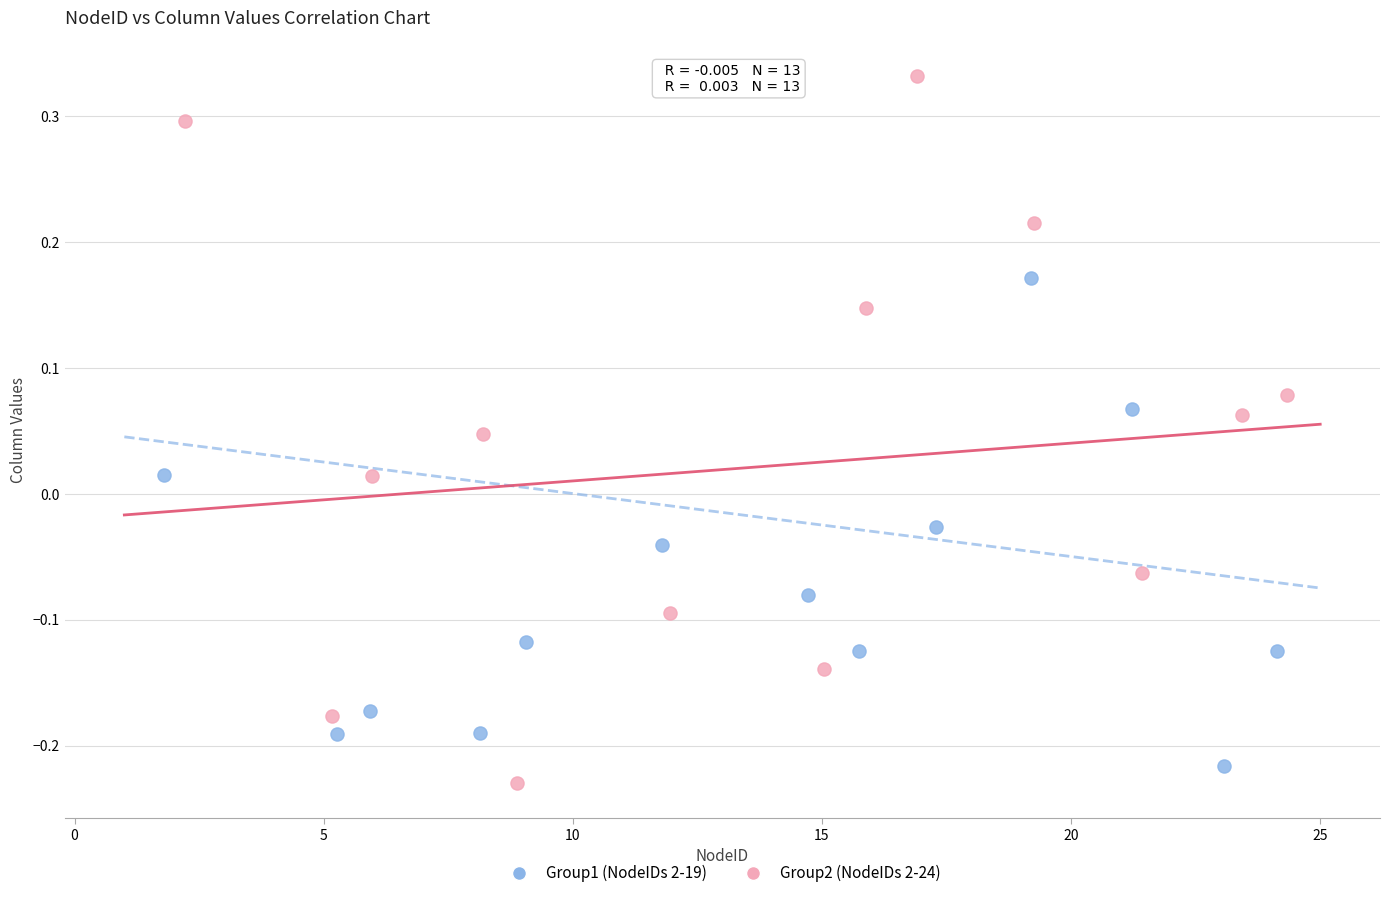

Which series contains the highest Y value?

Group2 (NodeIDs 2-24)